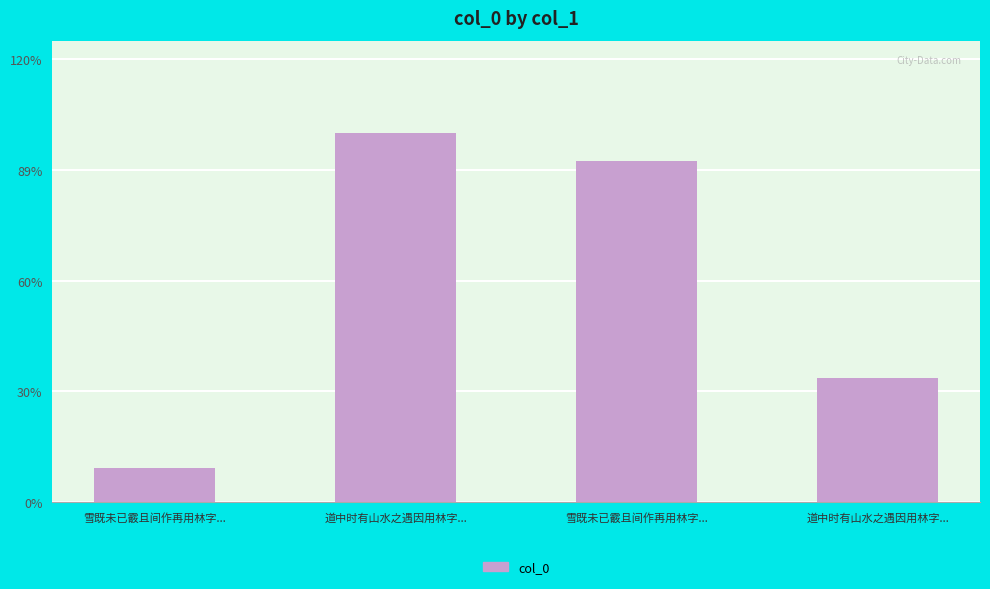

What is the label of the 1st bar from the left?

雪既未已霰且间作再用林字...